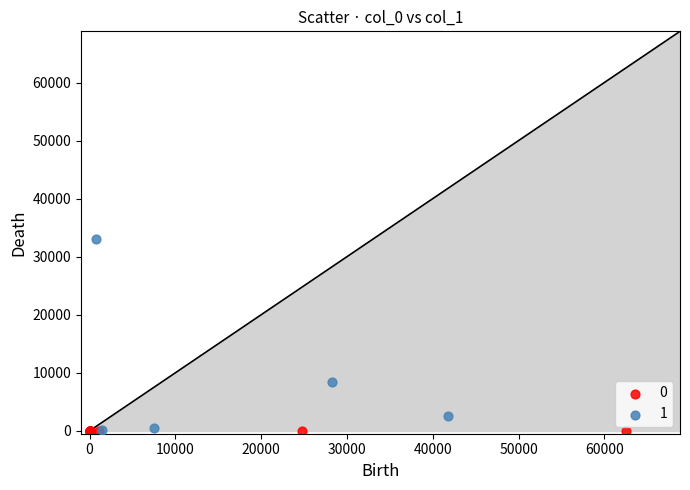

Which series reaches the maximum Y coordinate?

1